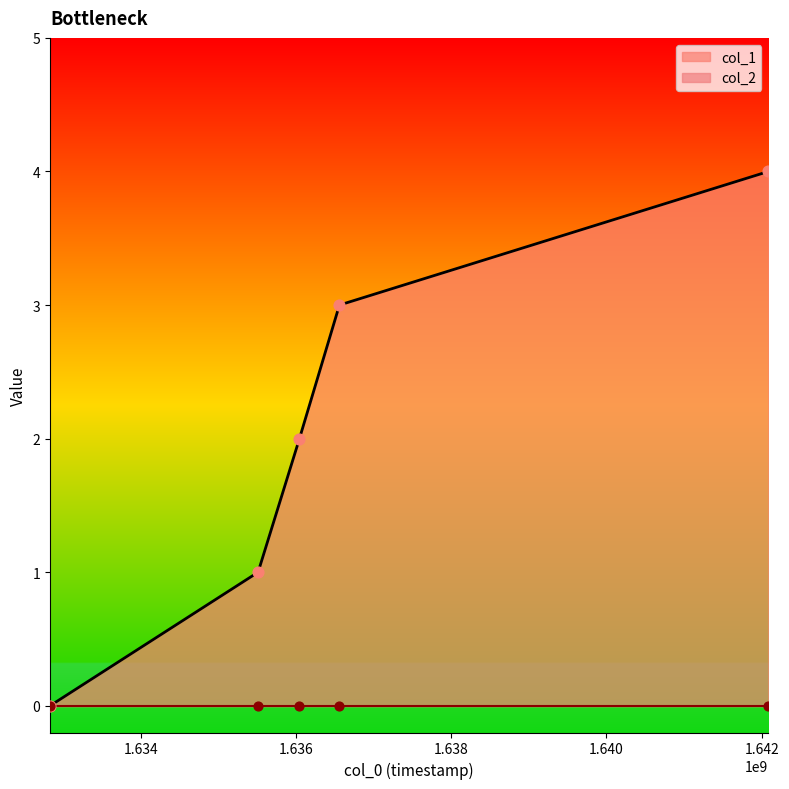

Between 1636045676 and 1642086730, which is larger?

1642086730